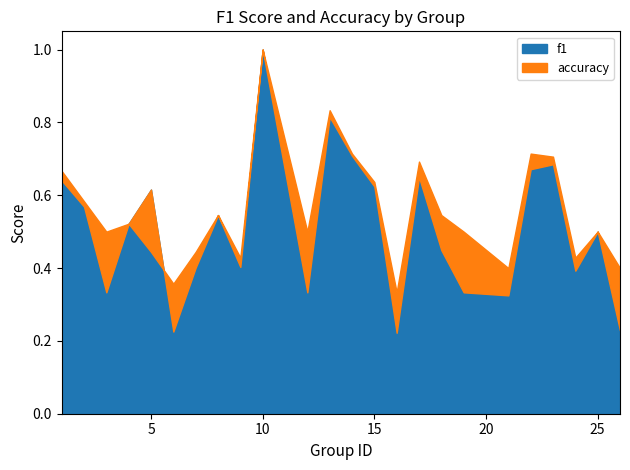

At which category is the sum across all series the highest?

10